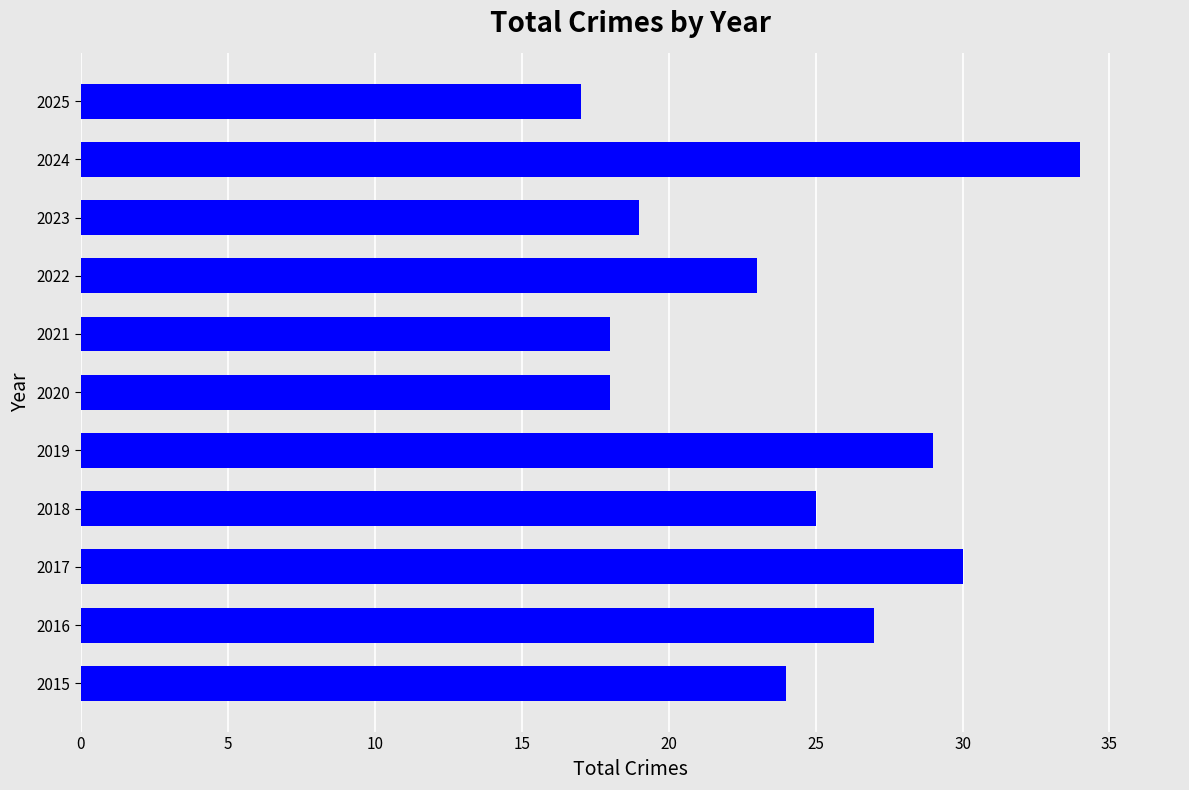

The chart shows a value of 42 at 2017. True or false?

False